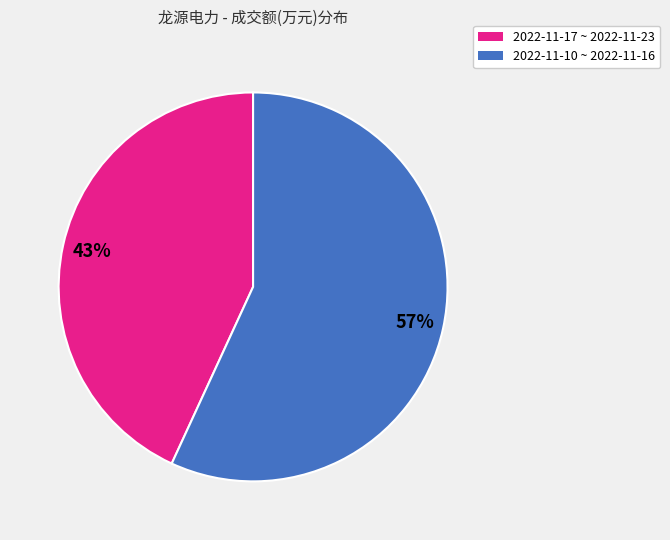

To the nearest percent, what is the average slice percentage?

50%